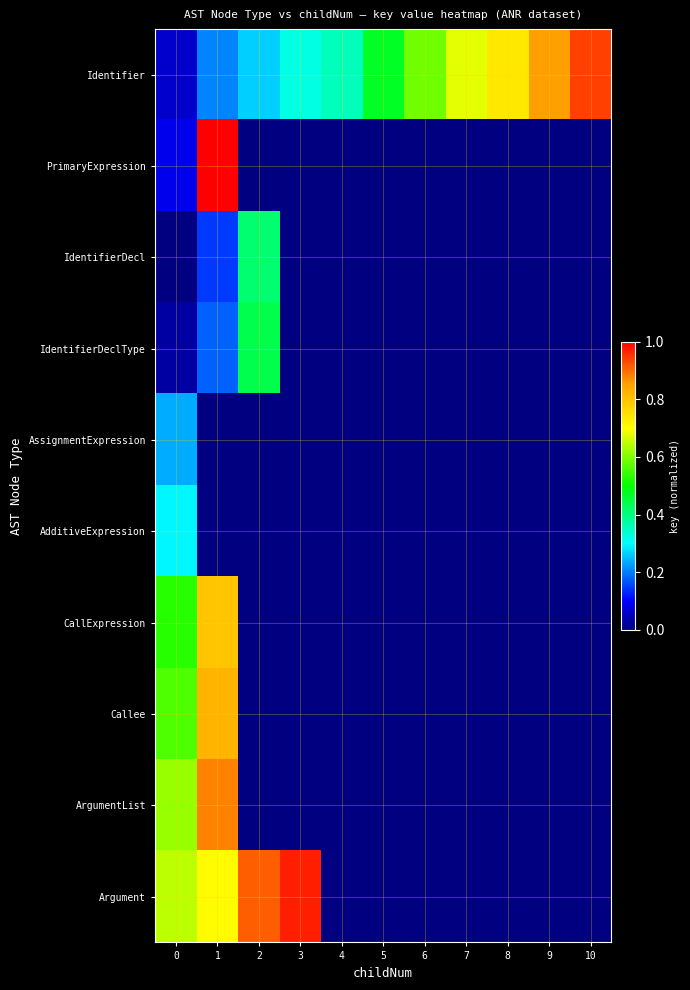

Reading left to right, what are all the values shown in this chart?

Identifier: 0=0.1	1=0.2	2=0.3	3=0.3	4=0.4	5=0.5	6=0.6	7=0.7	8=0.7	9=0.9	10=0.9
PrimaryExpression: 0=0.1	1=1.0	2=0.0	3=0.0	4=0.0	5=0.0	6=0.0	7=0.0	8=0.0	9=0.0	10=0.0
IdentifierDecl: 0=0.0	1=0.1	2=0.4	3=0.0	4=0.0	5=0.0	6=0.0	7=0.0	8=0.0	9=0.0	10=0.0
IdentifierDeclType: 0=0.0	1=0.2	2=0.4	3=0.0	4=0.0	5=0.0	6=0.0	7=0.0	8=0.0	9=0.0	10=0.0
AssignmentExpression: 0=0.2	1=0.0	2=0.0	3=0.0	4=0.0	5=0.0	6=0.0	7=0.0	8=0.0	9=0.0	10=0.0
AdditiveExpression: 0=0.3	1=0.0	2=0.0	3=0.0	4=0.0	5=0.0	6=0.0	7=0.0	8=0.0	9=0.0	10=0.0
CallExpression: 0=0.5	1=0.8	2=0.0	3=0.0	4=0.0	5=0.0	6=0.0	7=0.0	8=0.0	9=0.0	10=0.0
Callee: 0=0.6	1=0.8	2=0.0	3=0.0	4=0.0	5=0.0	6=0.0	7=0.0	8=0.0	9=0.0	10=0.0
ArgumentList: 0=0.6	1=0.9	2=0.0	3=0.0	4=0.0	5=0.0	6=0.0	7=0.0	8=0.0	9=0.0	10=0.0
Argument: 0=0.6	1=0.7	2=0.9	3=1.0	4=0.0	5=0.0	6=0.0	7=0.0	8=0.0	9=0.0	10=0.0